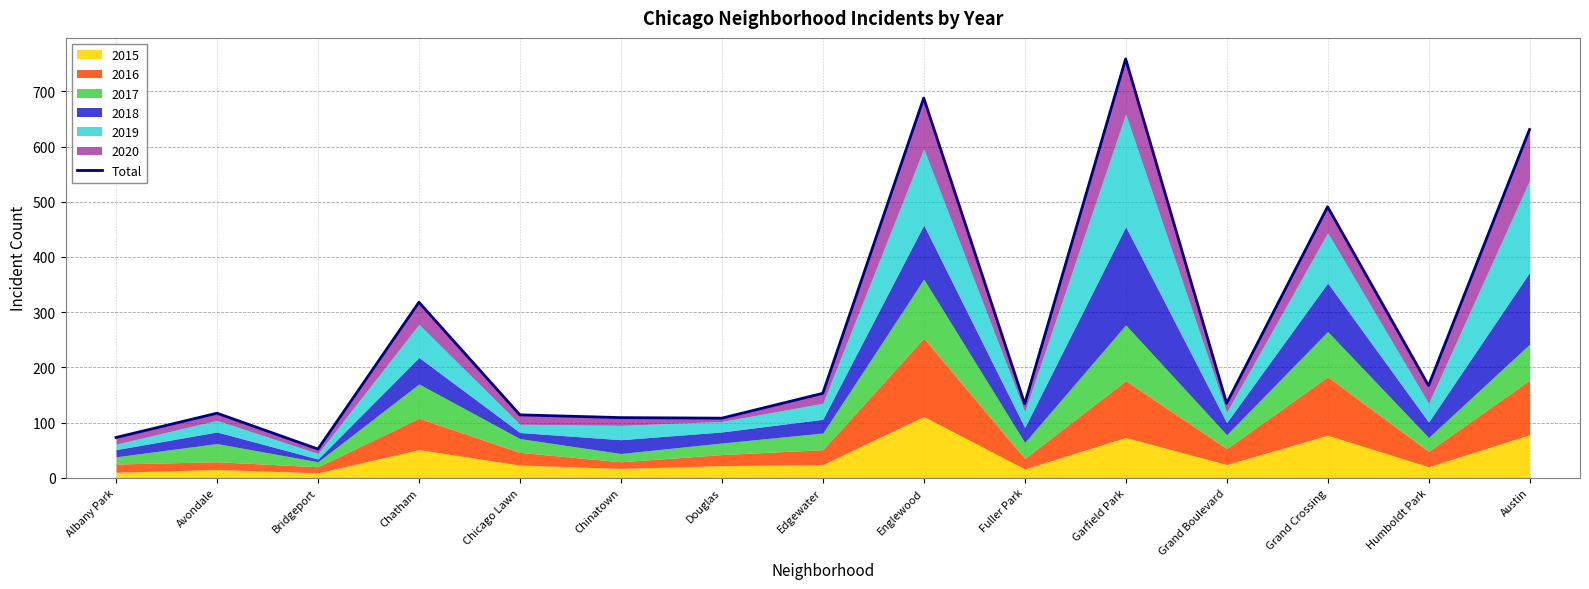

What is the change in value from Avondale to Douglas?

-9